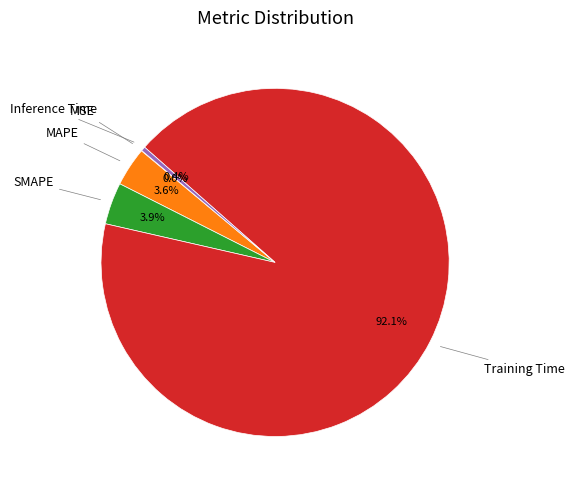

What percentage is the MAPE slice, to the nearest percent?

4%